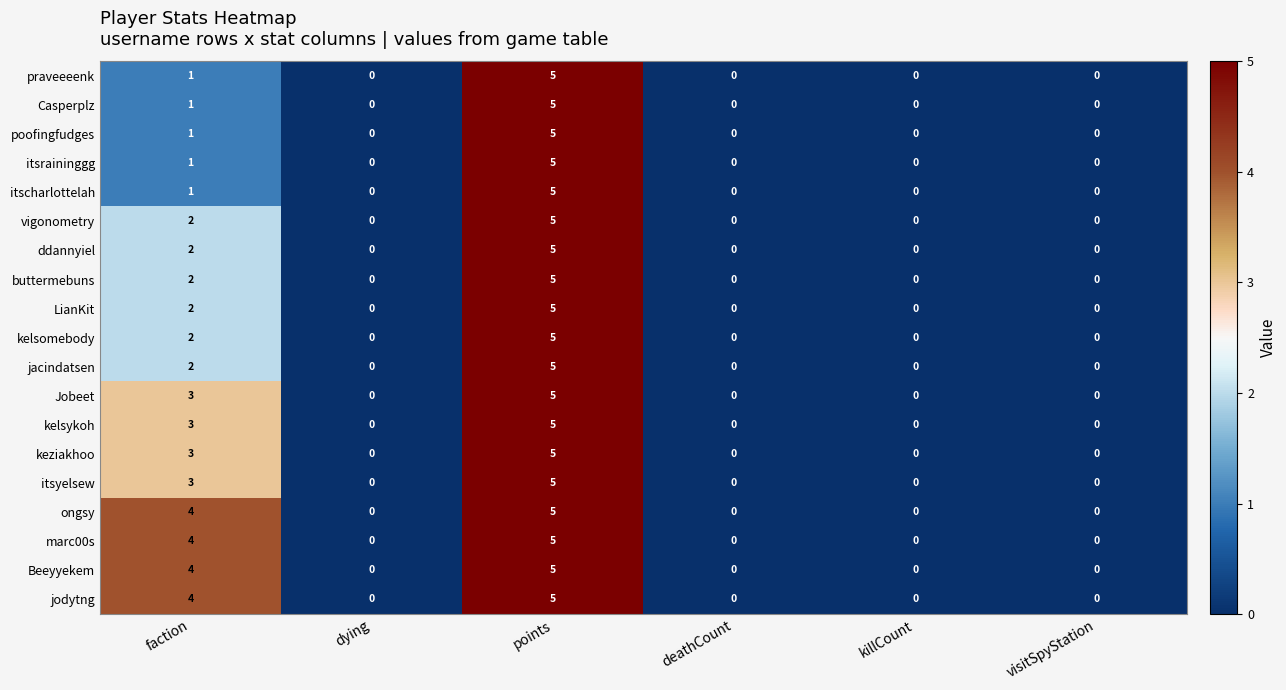

Is it true that LianKit equals 3 at visitSpyStation?

False